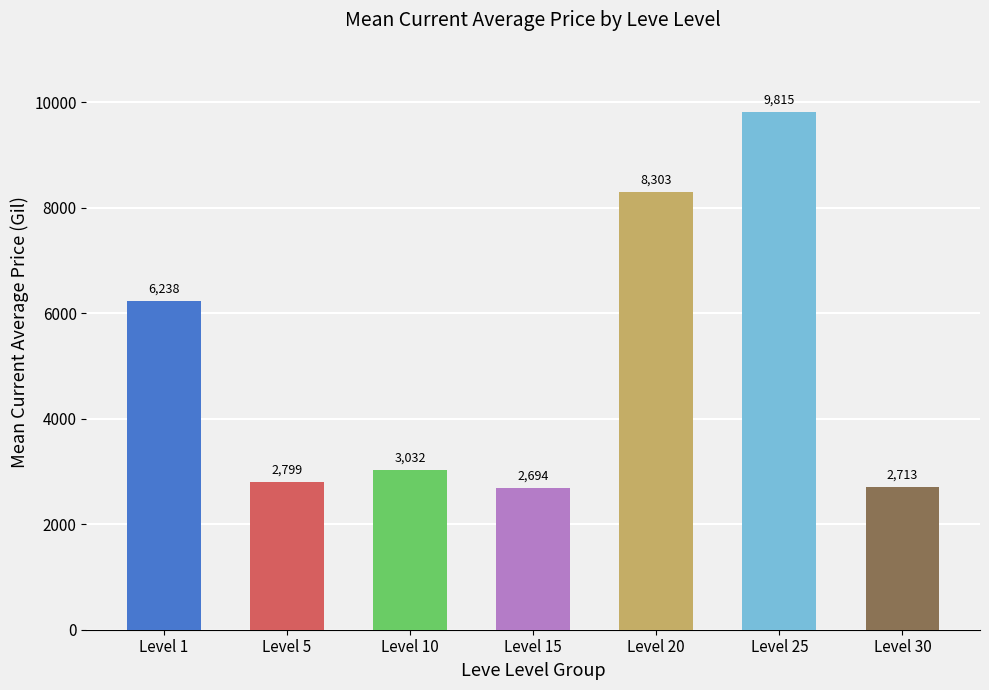

The chart shows a value of 8302.7 at Level 20. True or false?

True